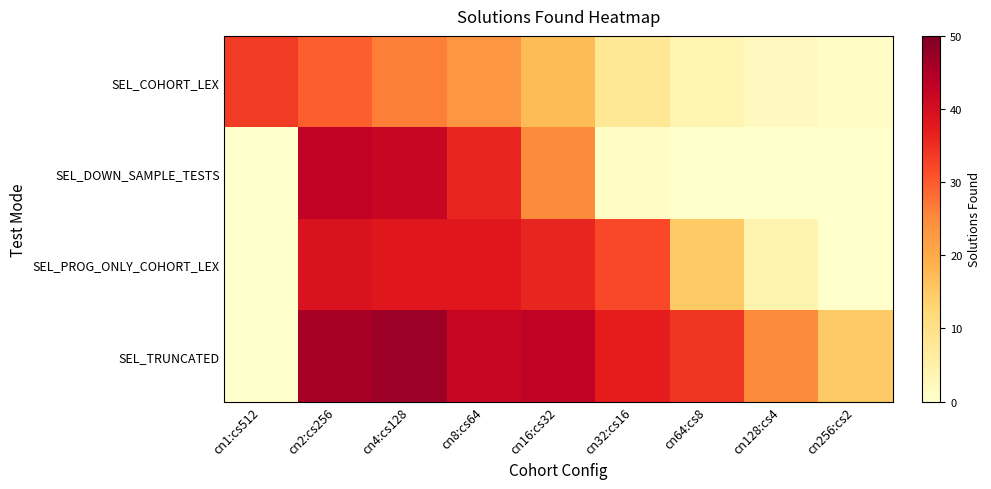

Which series changed the most between cn32:cs16 and cn256:cs2?

SEL_PROG_ONLY_COHORT_LEX